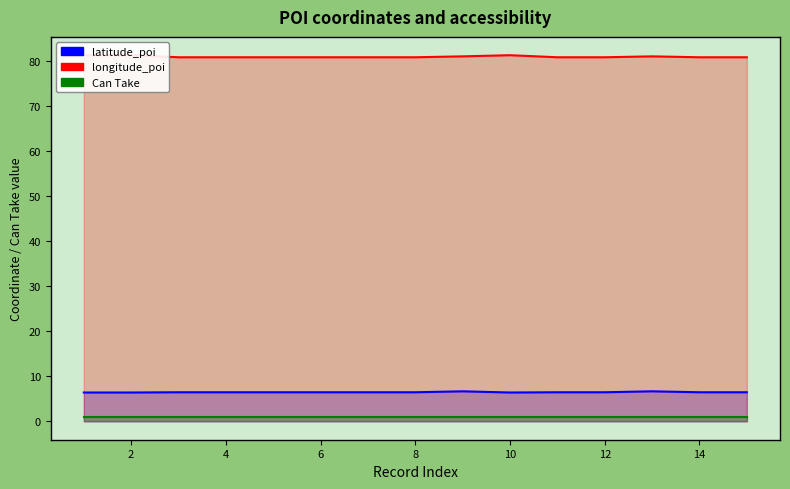

What is the total value across all series at 8?

88.4